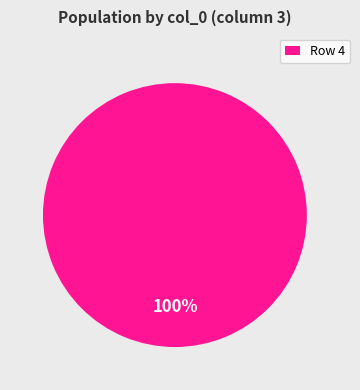

True or false: Row 4 accounts for 100% of the total.

True